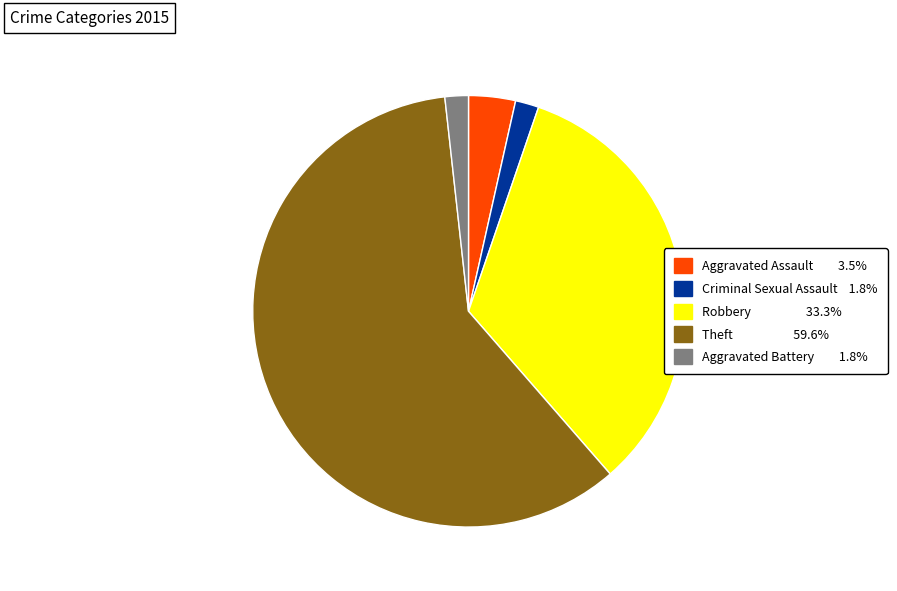

Is the sum of Theft and Criminal Sexual Assault greater than half?

Yes